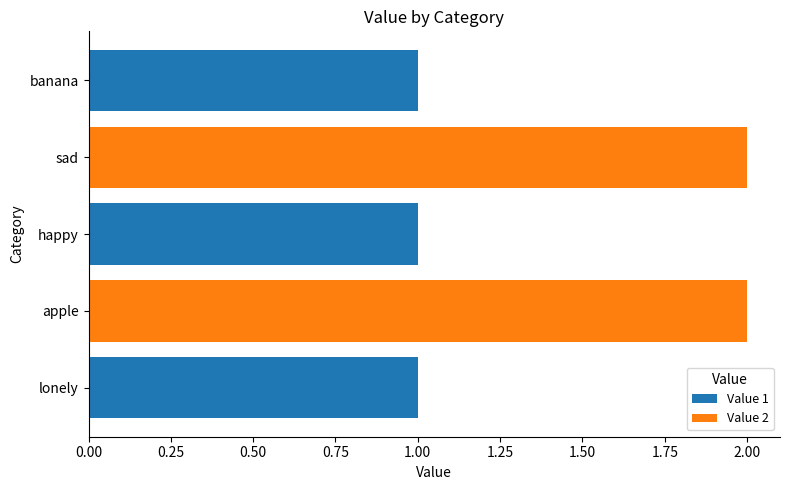

How many series are shown in this chart?

1